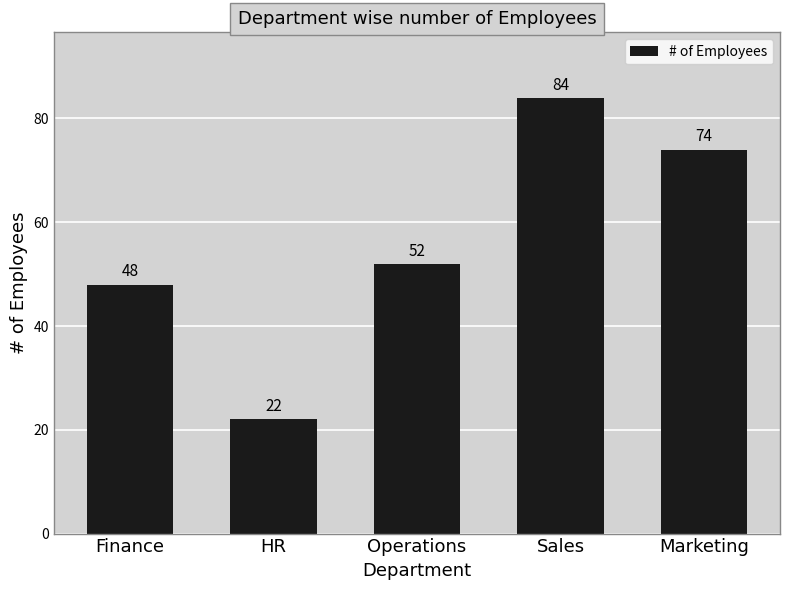

At which label is the value closest to 53?

Operations